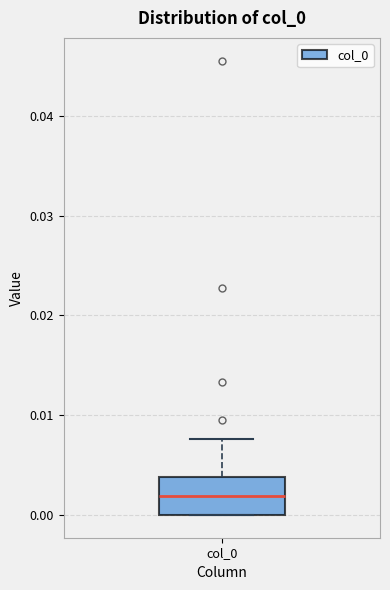

Transcribe this box plot: give where the median line is, the range the box spans, and where the two whiskers end, as read against the y-axis. The values are not printed on the chart, so give them approximately, as read against the axis.

median 0.002, box 0.000 to 0.004, whiskers 0.000 to 0.008